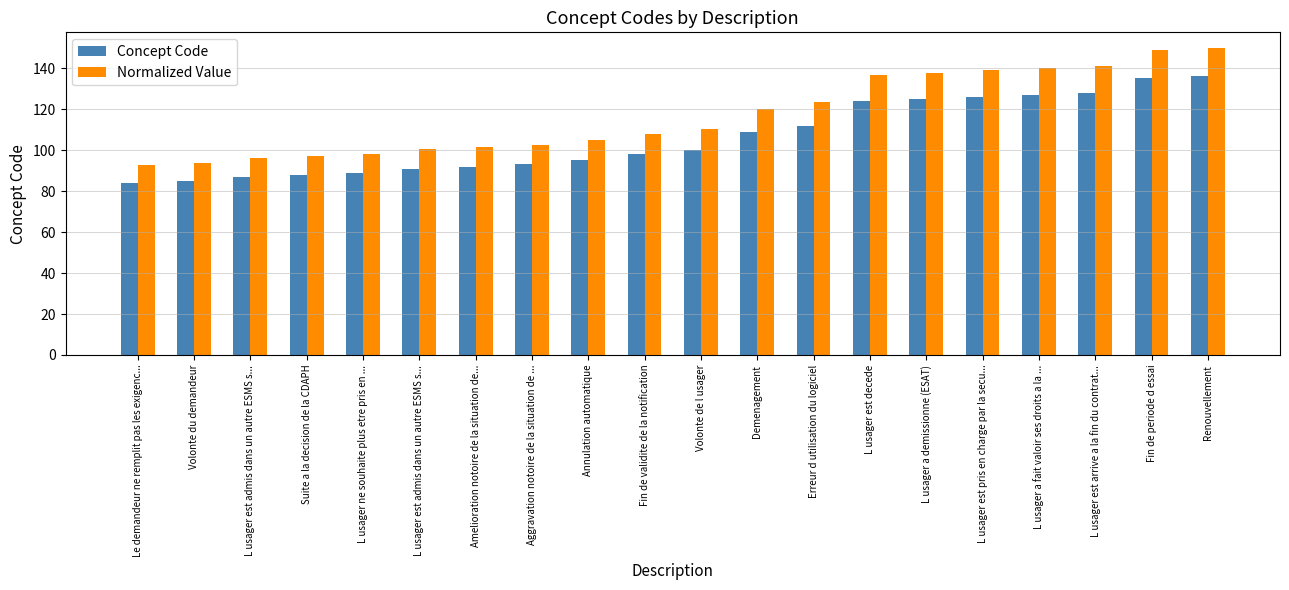

How many bars are there in total?

40